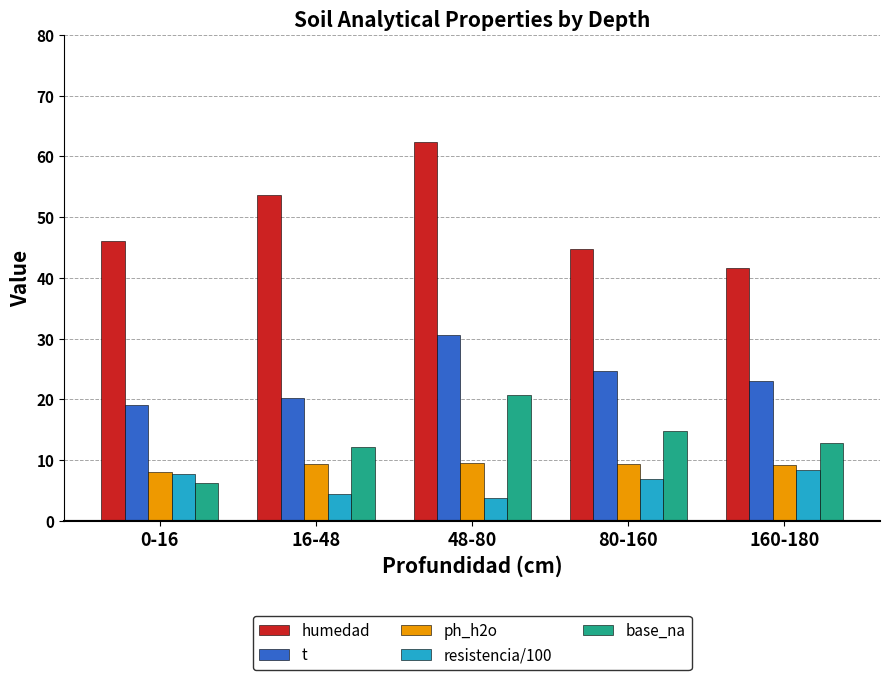

What is the sum of all humedad values?

248.6